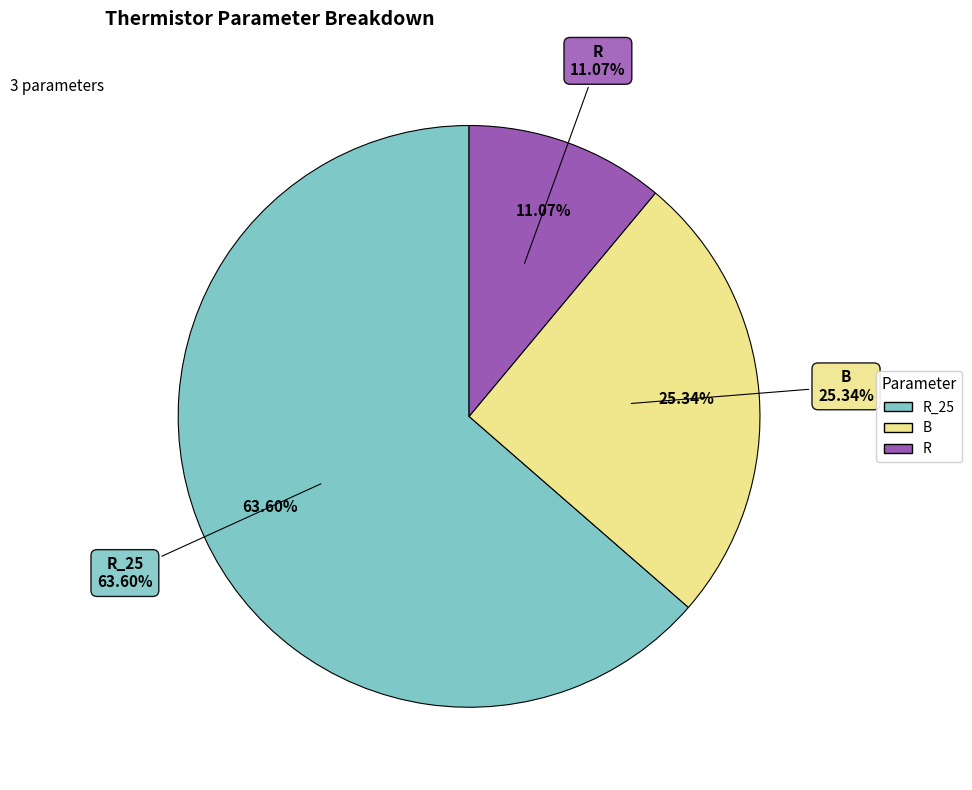

To the nearest percent, what percentage of the pie is R?

11%